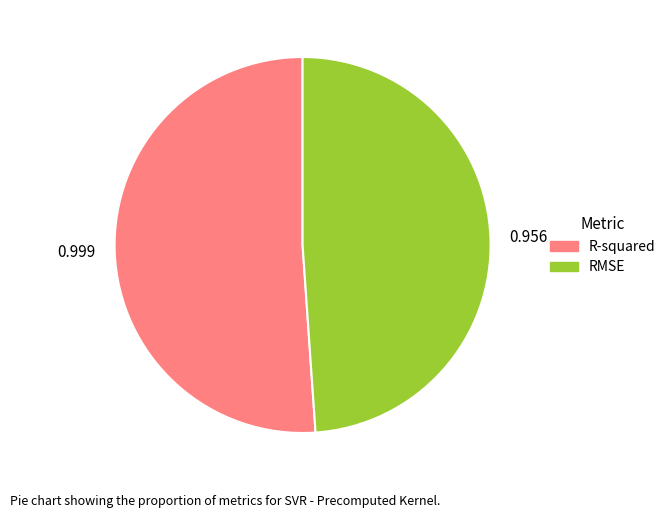

Is there any slice that represents more than half of the pie?

Yes